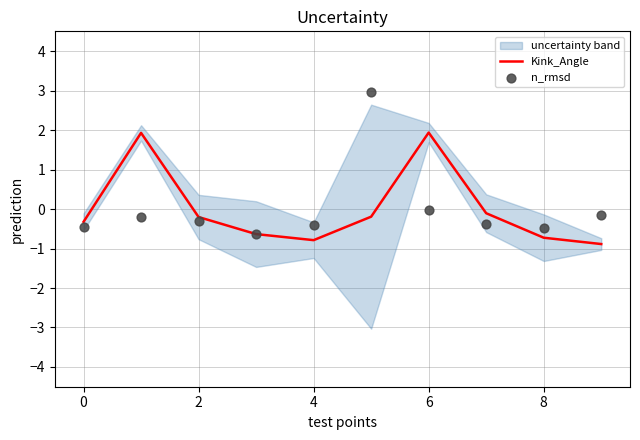

Which series has the largest total across all categories?

n_rmsd